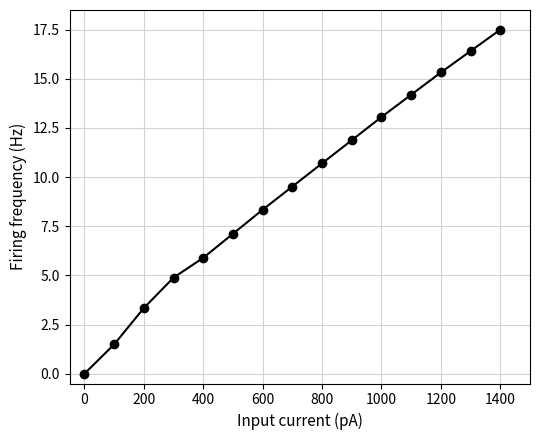

What is the difference between the maximum and minimum values?

17.5